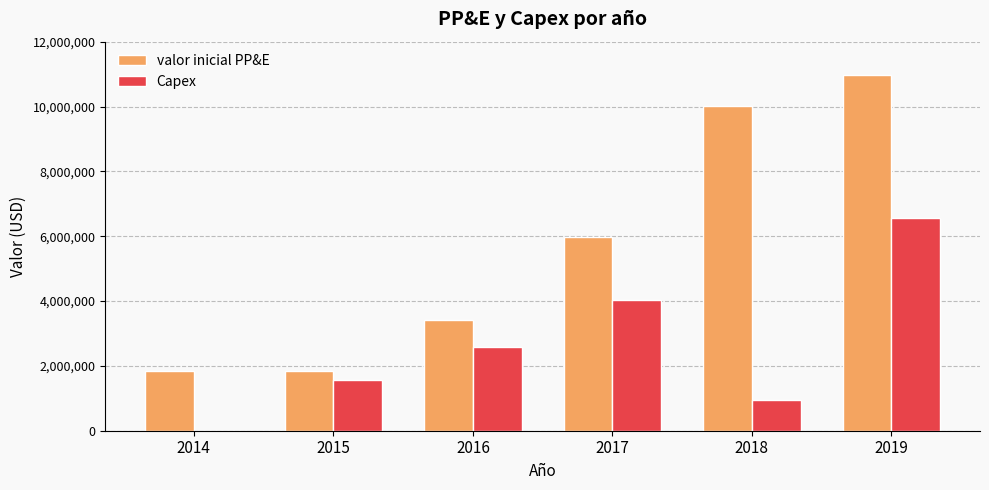

The Capex series shows 6386998 at 2017. True or false?

False